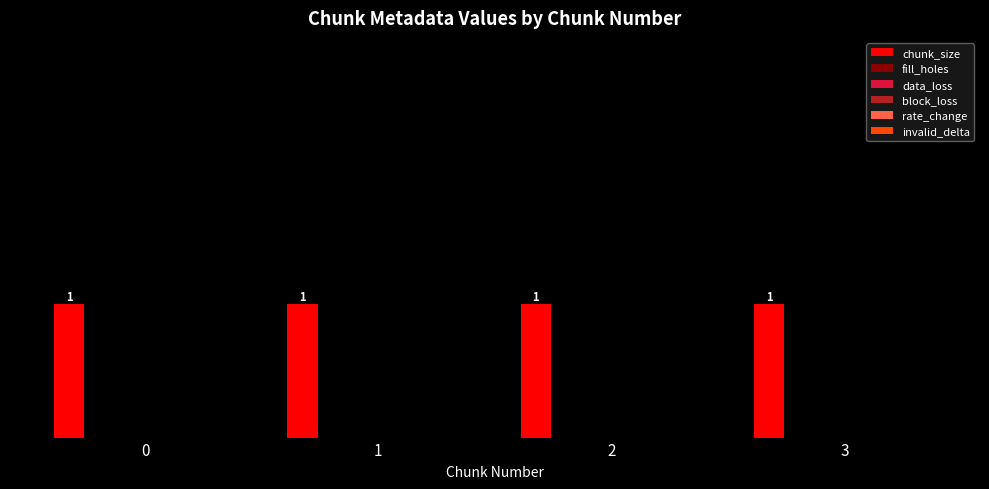

At 1, list the series in order from largest to smallest.

chunk_size, fill_holes, data_loss, block_loss, rate_change, invalid_delta